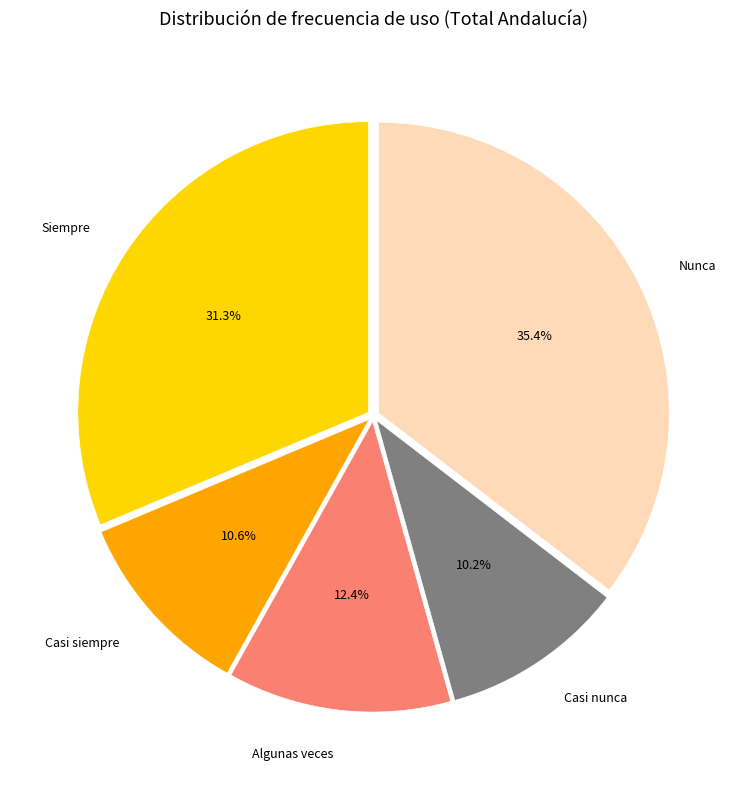

Which slice is the largest?

Nunca